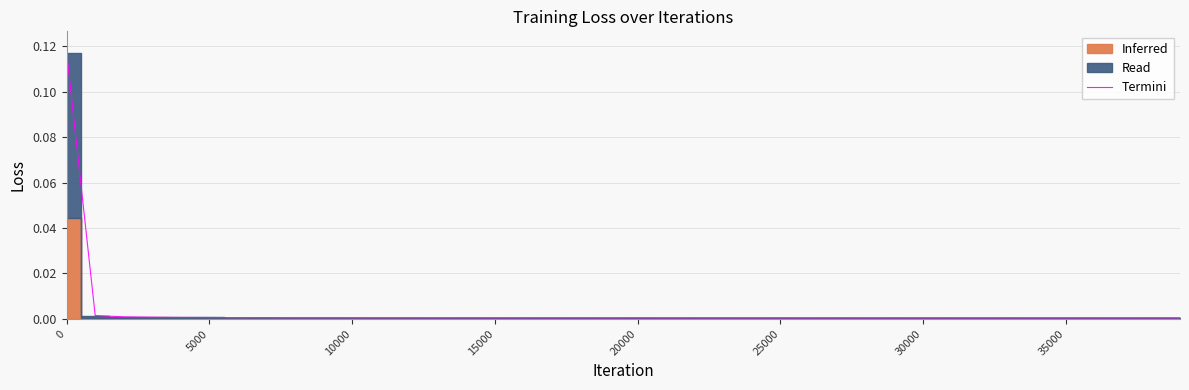

Is it true that the value at 30000 is 0.0?

True